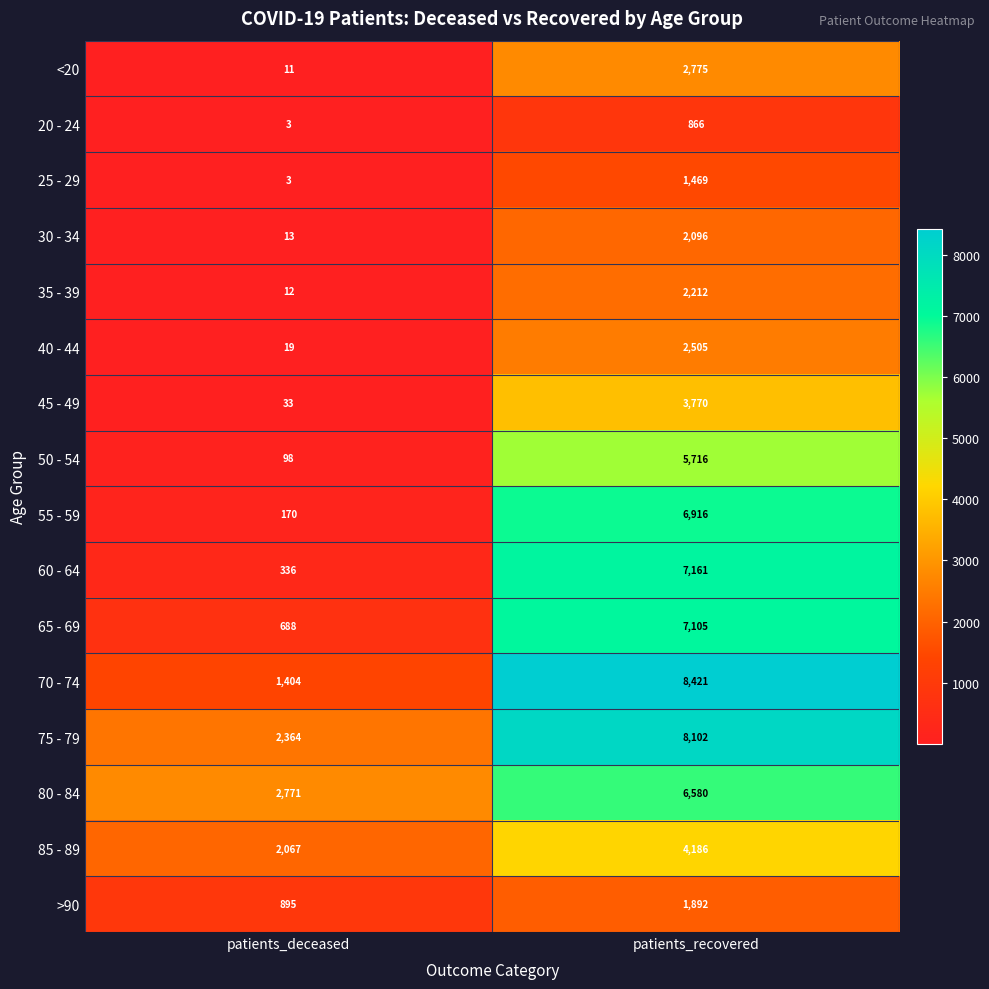

Is the value of 80 - 84 at patients_recovered greater than the value of 30 - 34 at patients_recovered?

Yes